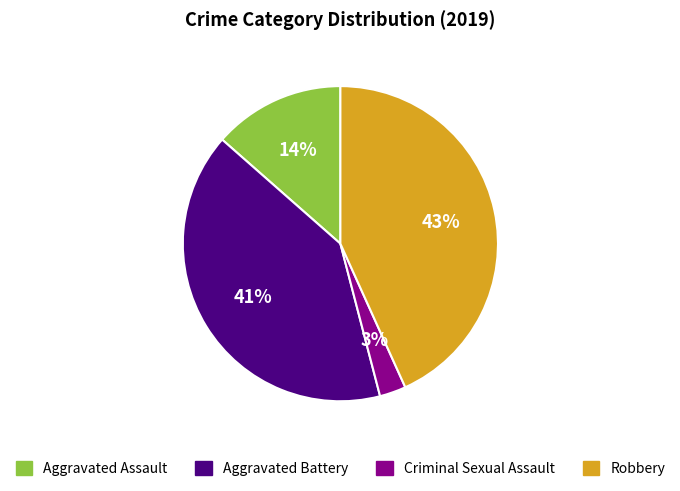

Approximately how many times larger is the value at Criminal Sexual Assault compared to Aggravated Battery?

0.1